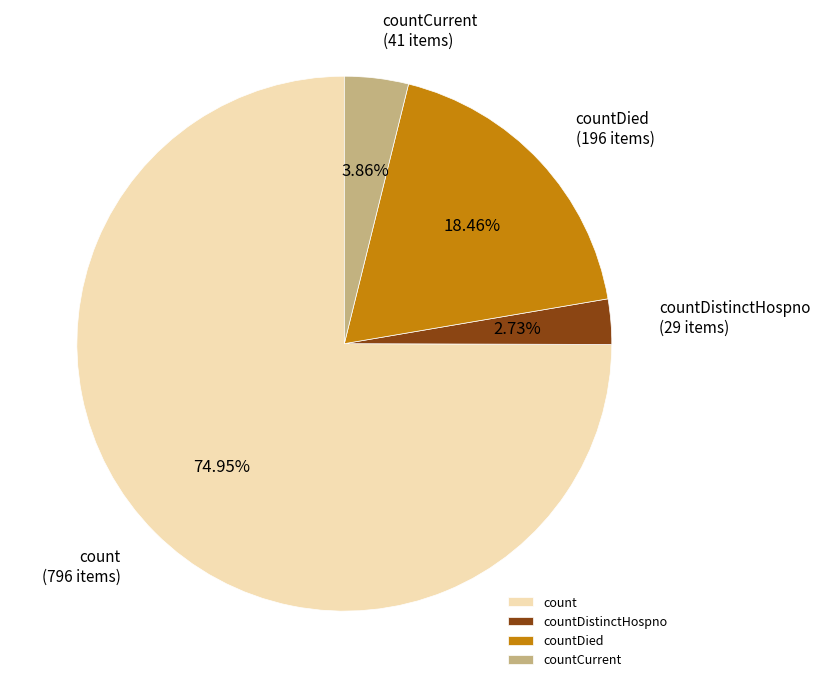

Which has a higher value, countDied or countDistinctHospno?

countDied